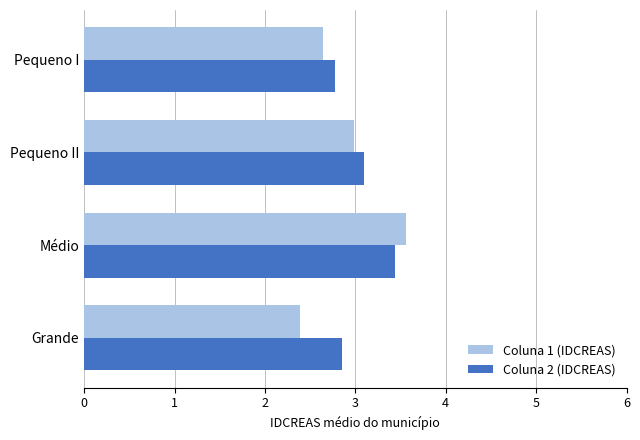

What is the sum of all Coluna 2 (IDCREAS) values?

12.2